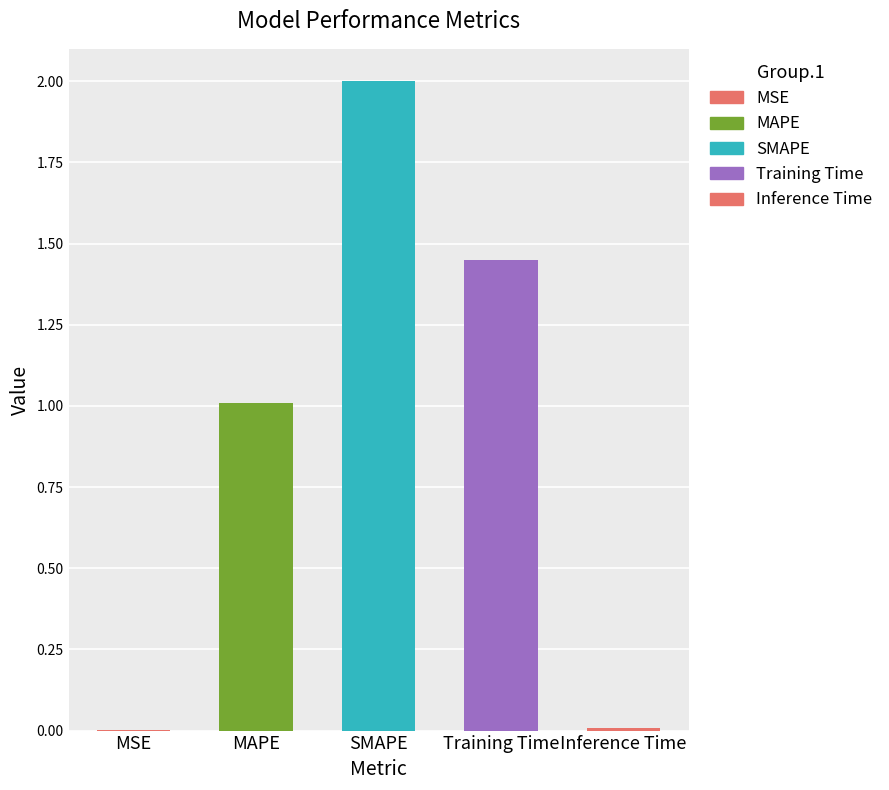

How many values exceed 1?

3